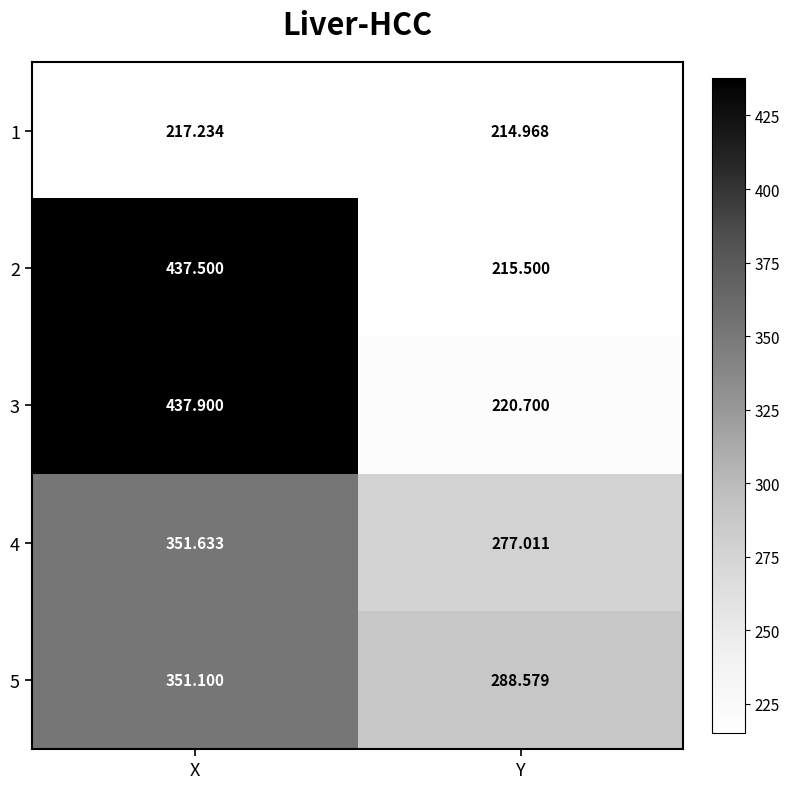

At which category does the chart reach its peak across all series?

X